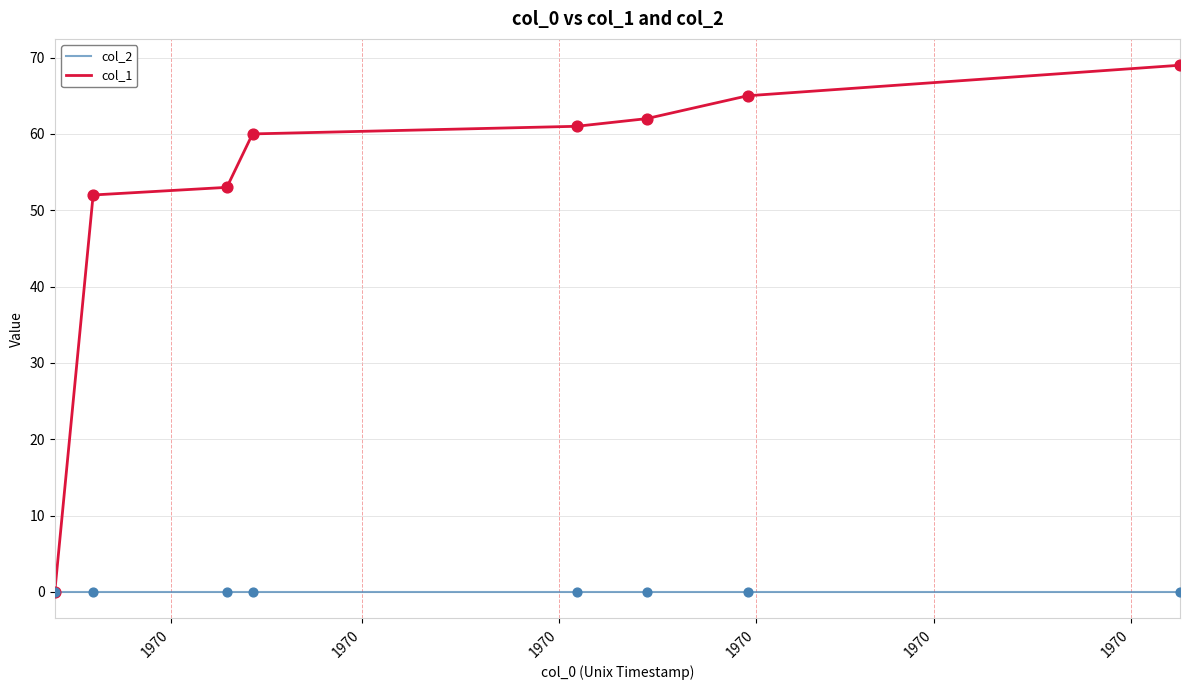

Which series has the largest total across all categories?

col_1